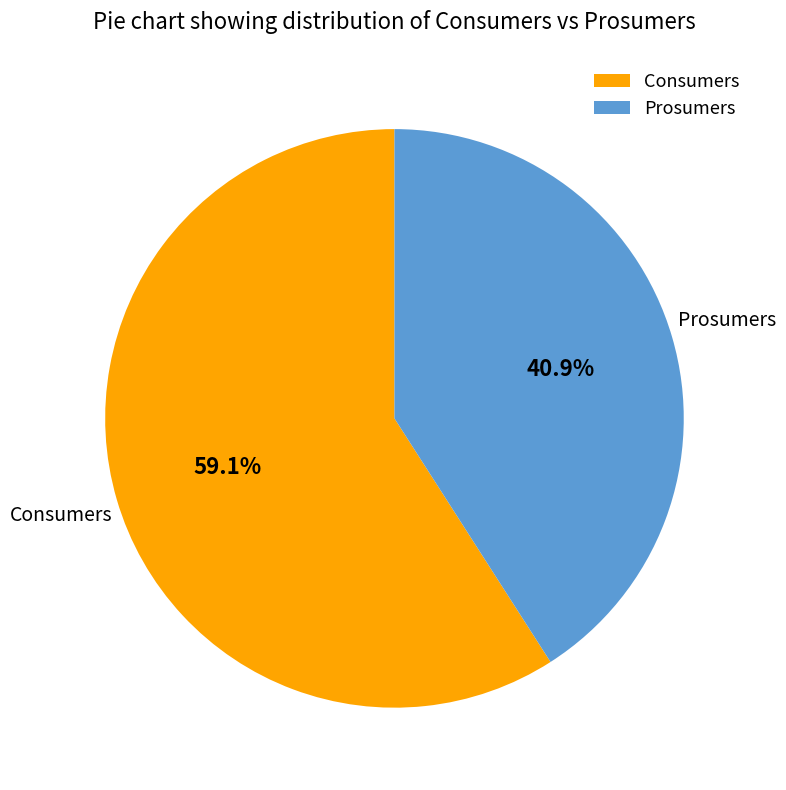

What percentage is the Prosumers slice, to the nearest percent?

41%